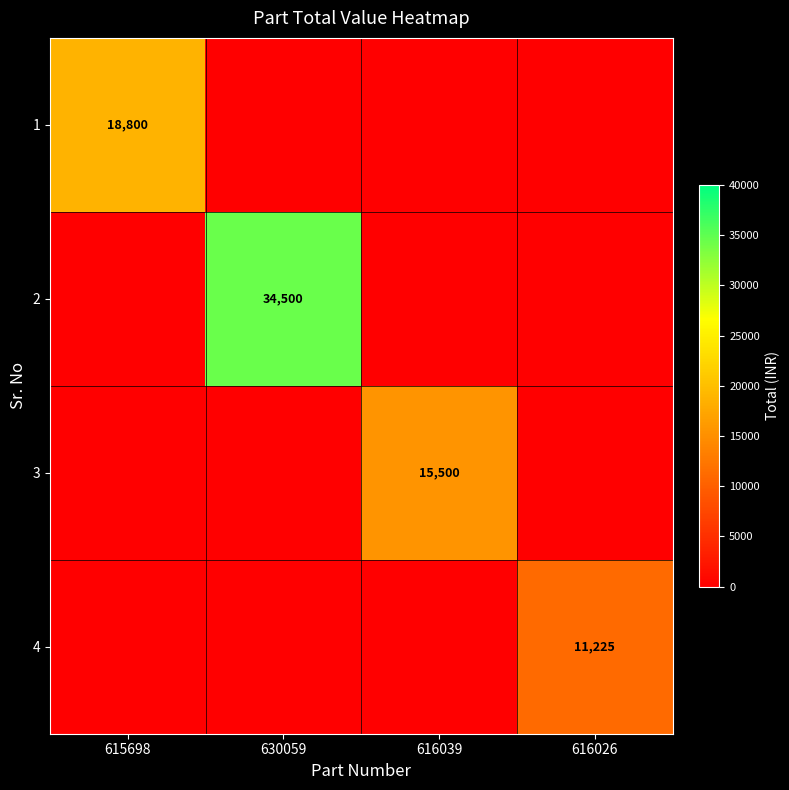

True or false: 3 has a value of 26364 at 616039.

False